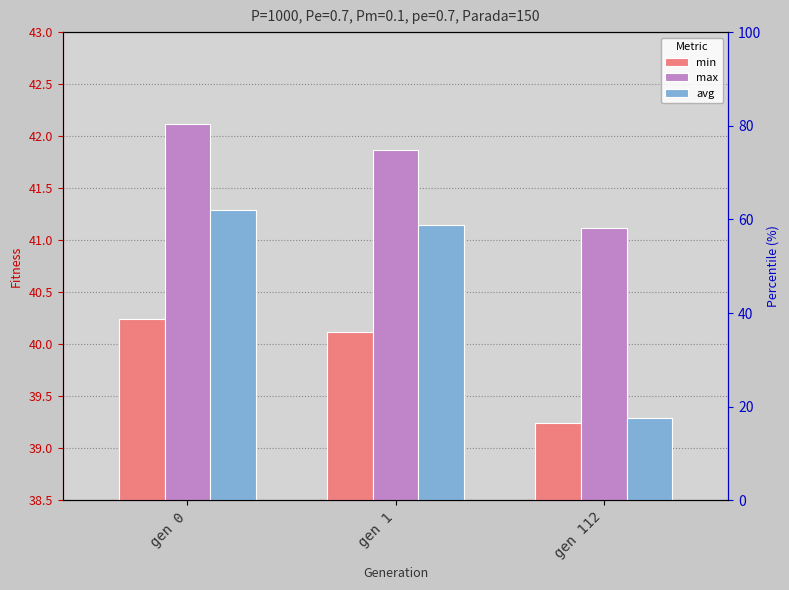

What is the total value across all series at gen 0?

123.7